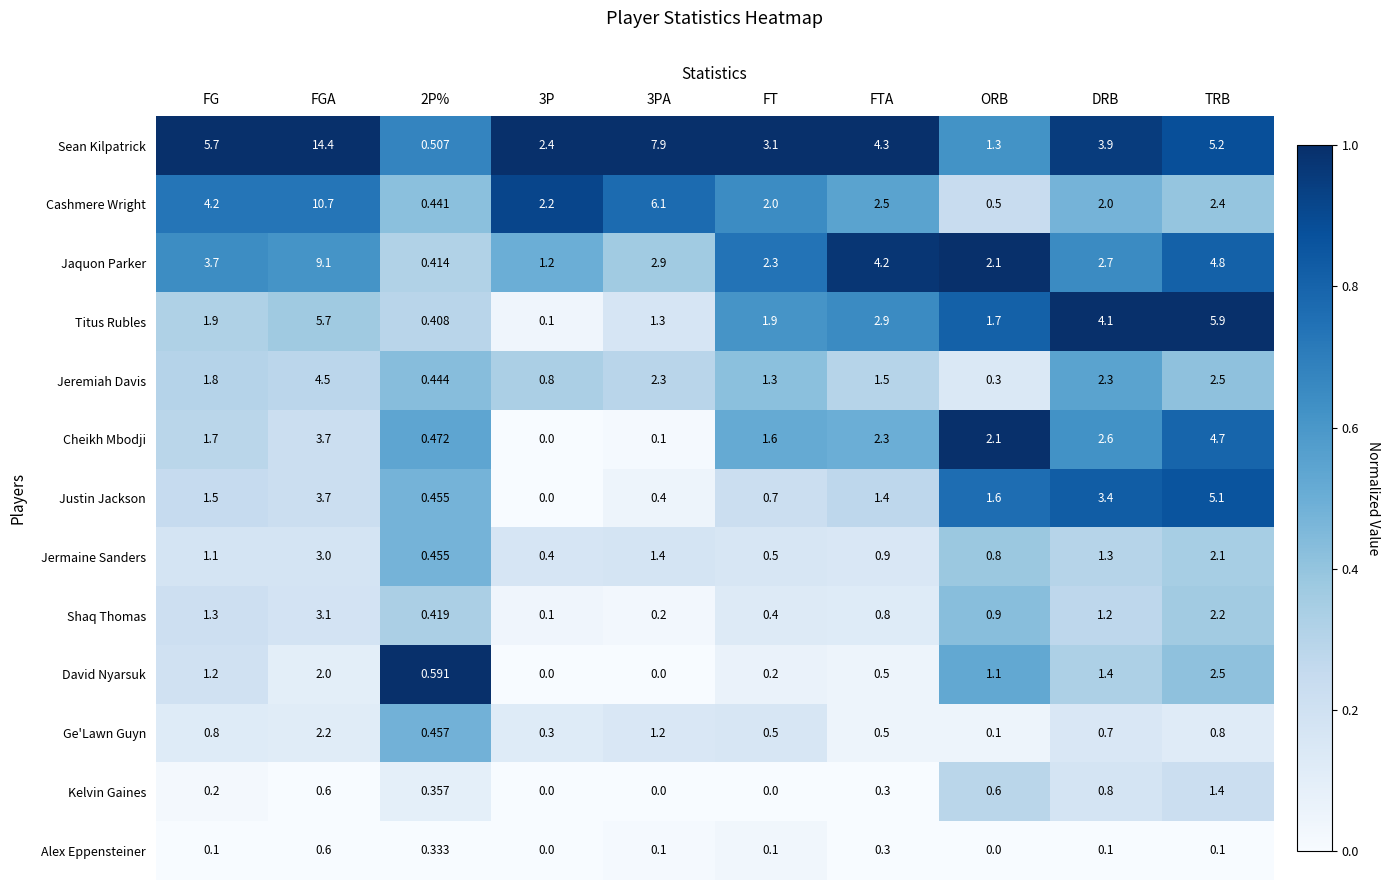

Which series changed the most between FGA and TRB?

Sean Kilpatrick